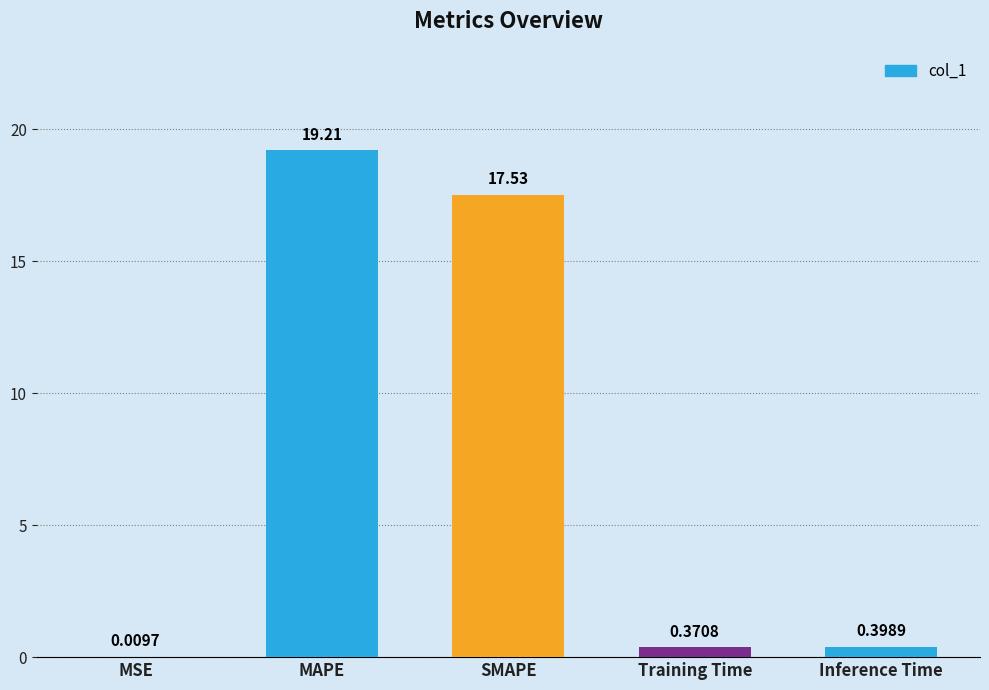

What is the sum of the values at MSE and SMAPE?

17.5